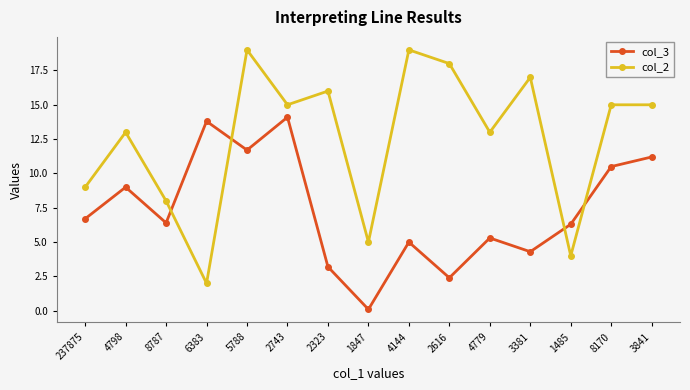

Which series has the largest total across all categories?

col_2